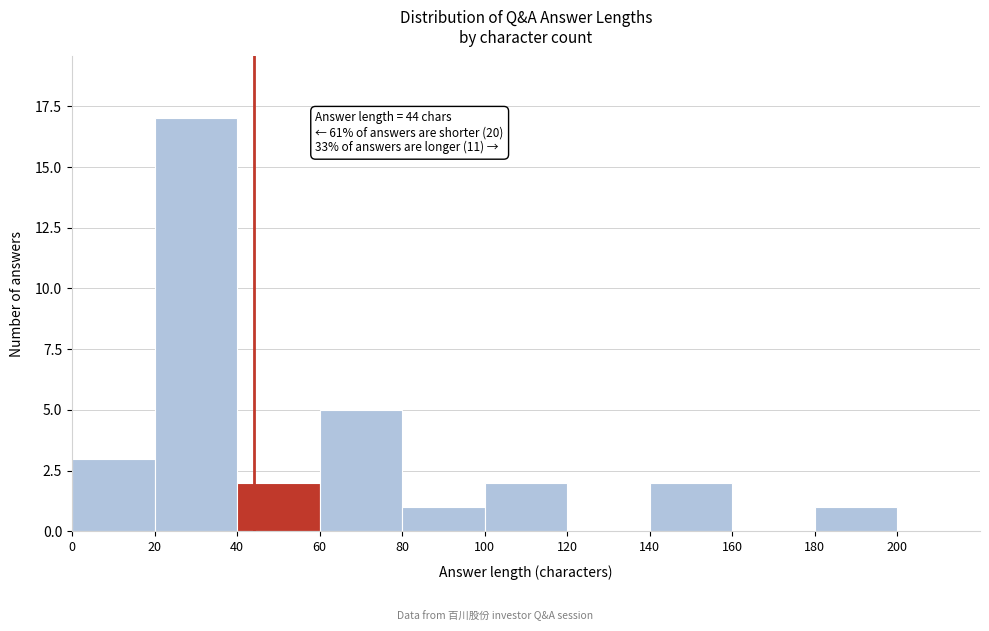

Over which range of the x-axis is the bar tallest?

20 to 40